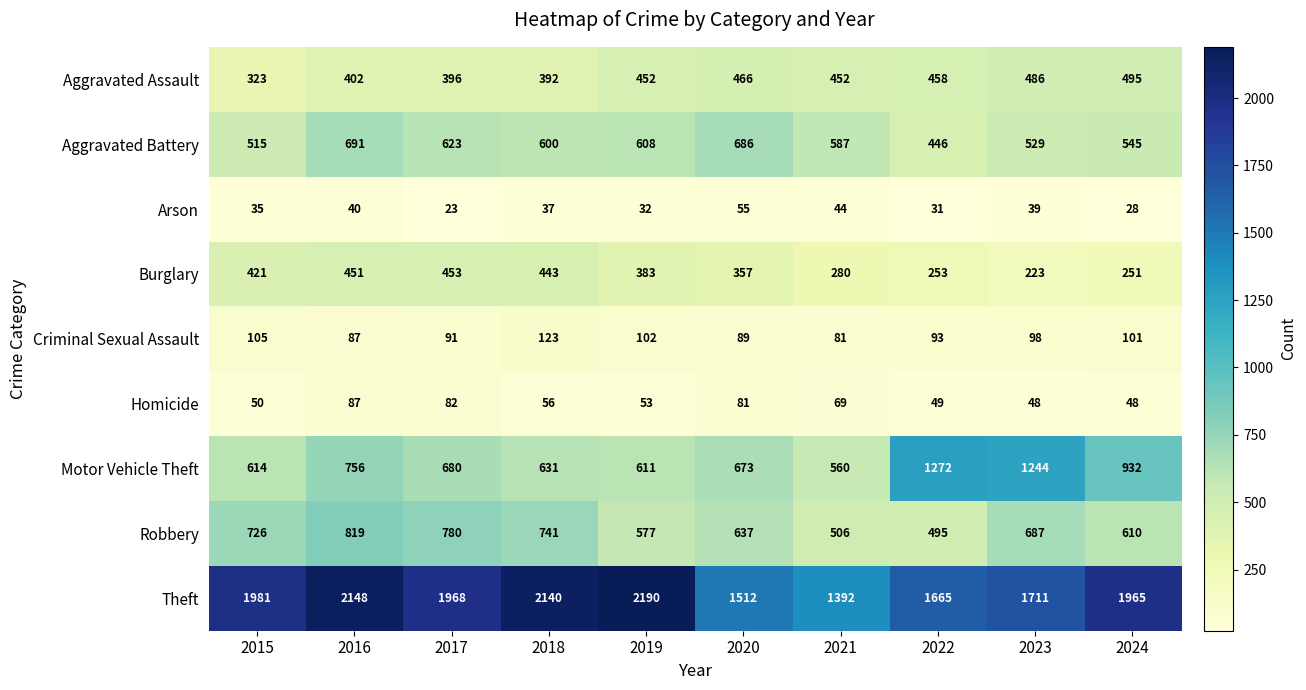

List the series in order of their peak value, lowest first.

Arson, Homicide, Criminal Sexual Assault, Burglary, Aggravated Assault, Aggravated Battery, Robbery, Motor Vehicle Theft, Theft